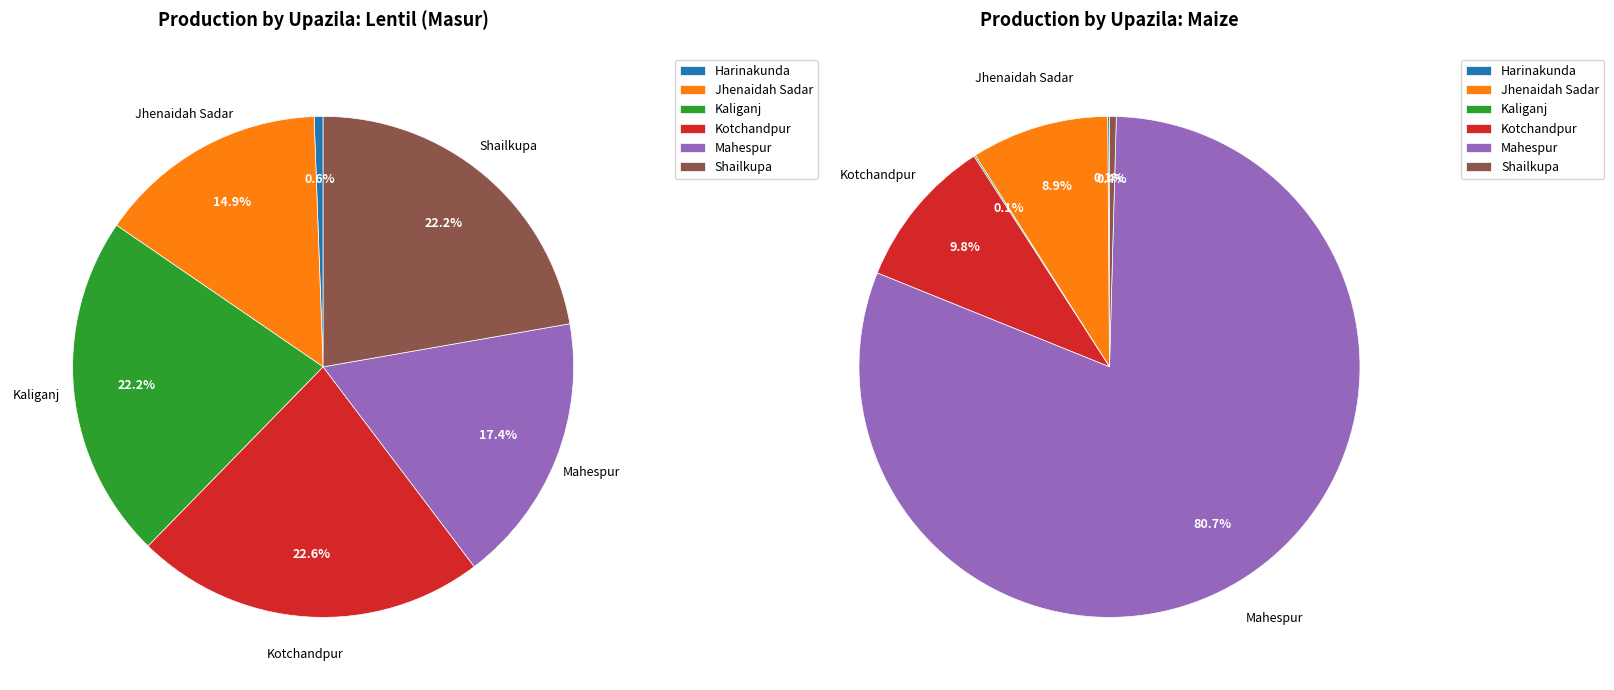

How many segments does this pie chart have?

6